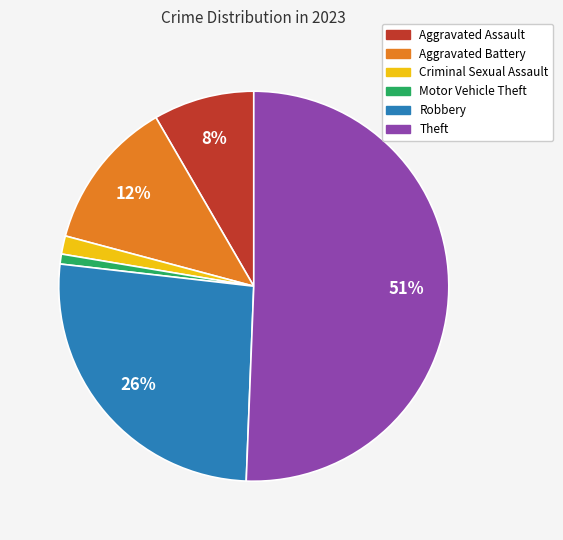

Which slice represents more than half of the pie?

Theft